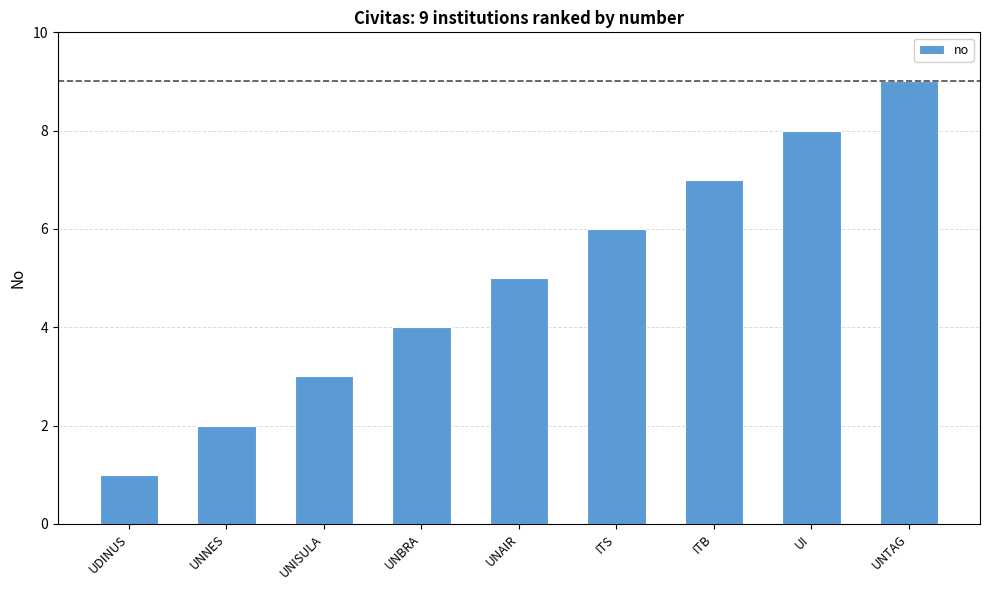

Where is the data nearest to the value 5?

UNAIR